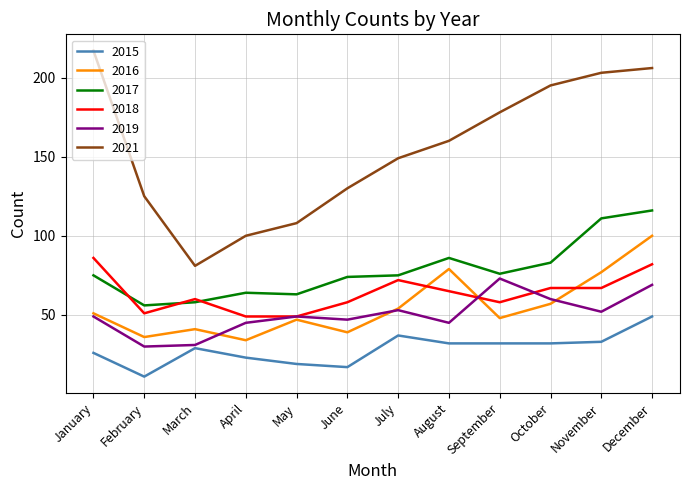

What is the maximum value shown in the chart?

217